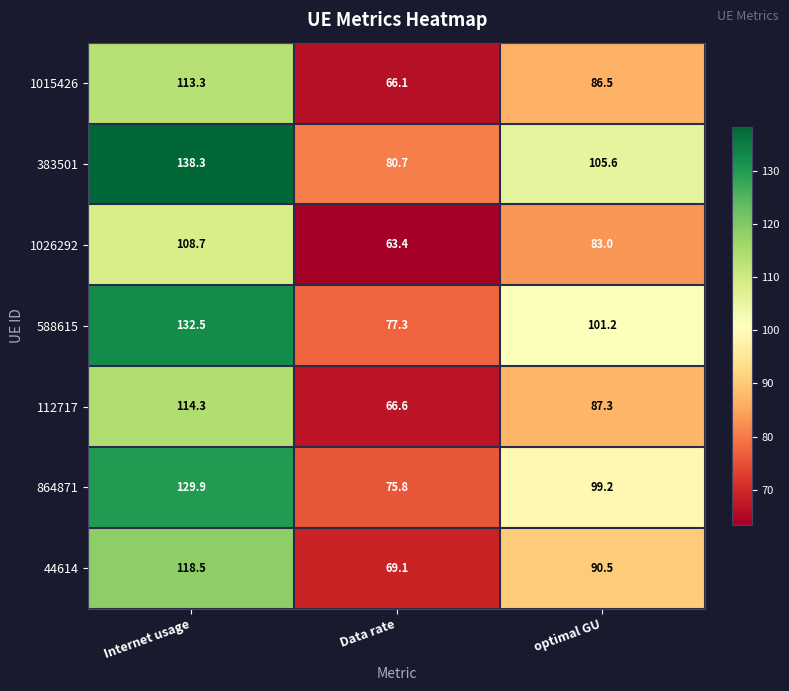

The 864871 series shows 75.8 at Data rate. True or false?

True